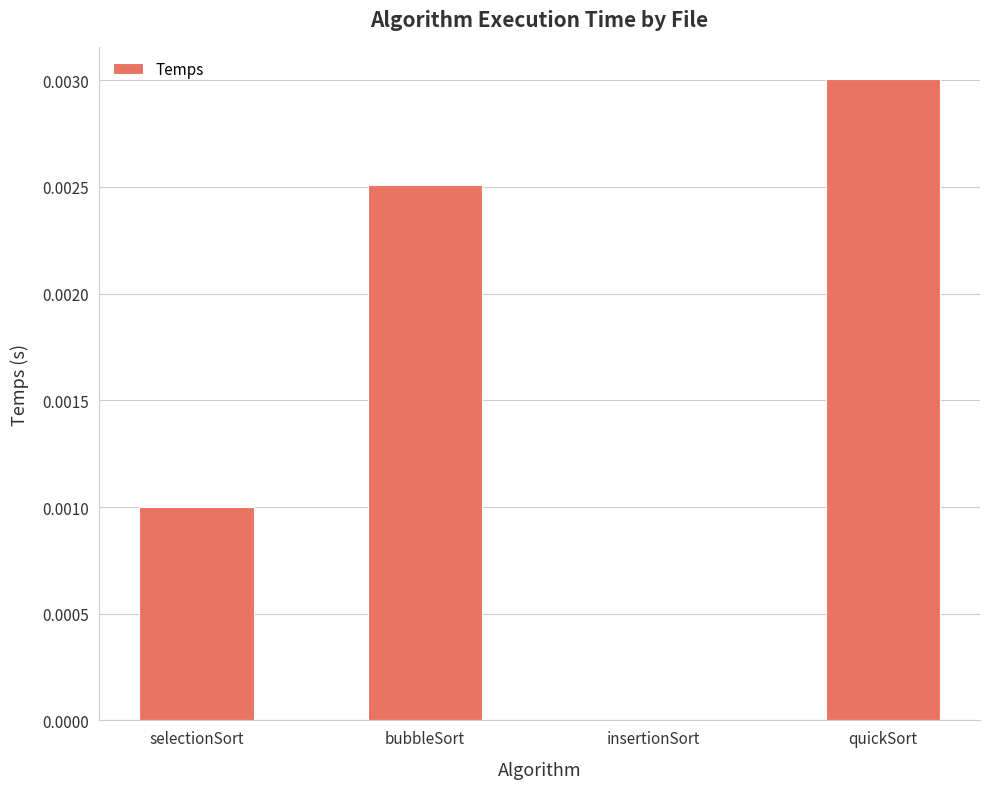

How many values are between 0 and 1?

4